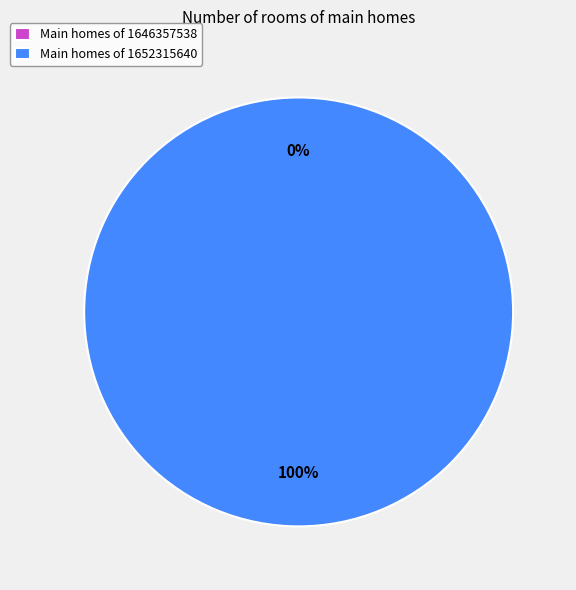

What is the smallest slice in the pie chart?

1646357538